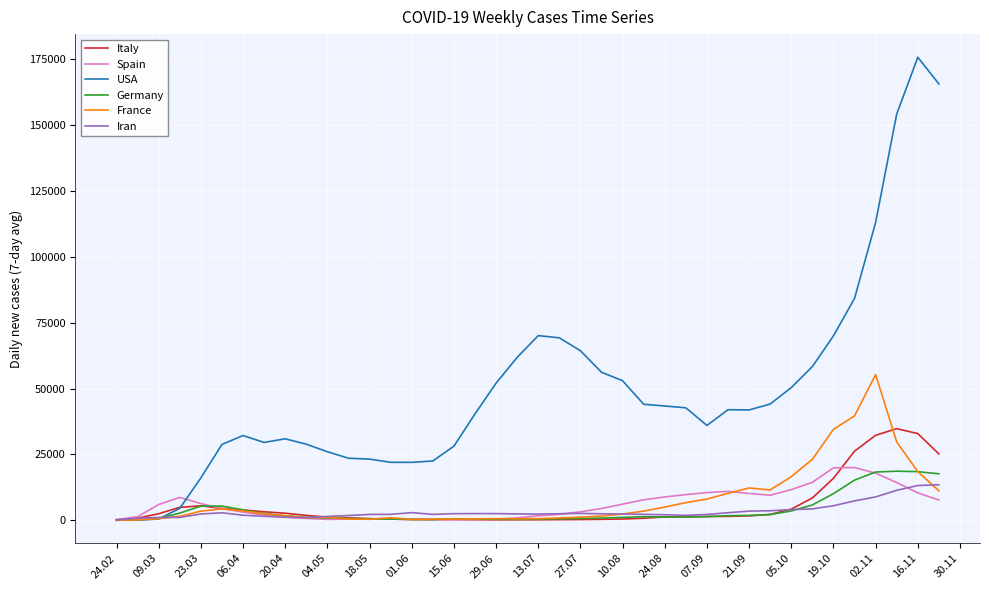

What is the greatest value displayed?

175739.9